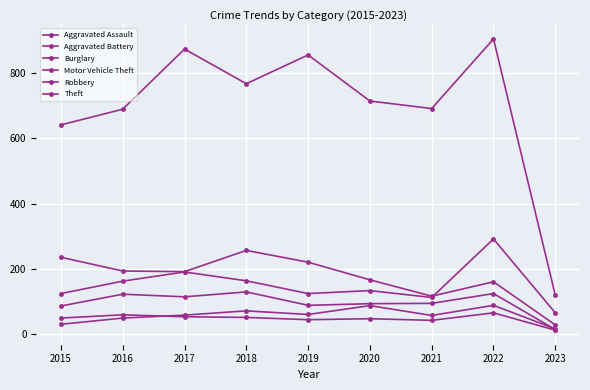

Which category has the lowest value across all series?

2023